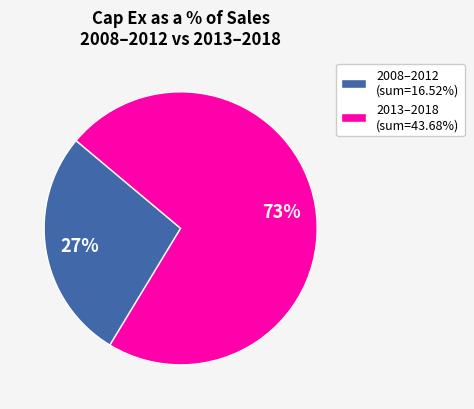

Approximately how many times larger is the value at 2008–2012 (sum=16.52%) compared to 2013–2018 (sum=43.68%)?

0.4